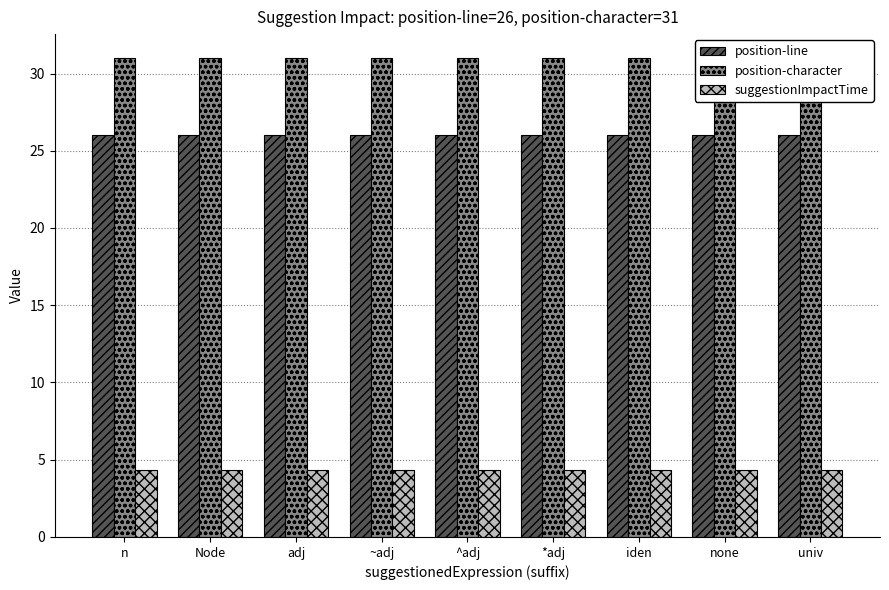

At how many categories does at least one series exceed 11?

9